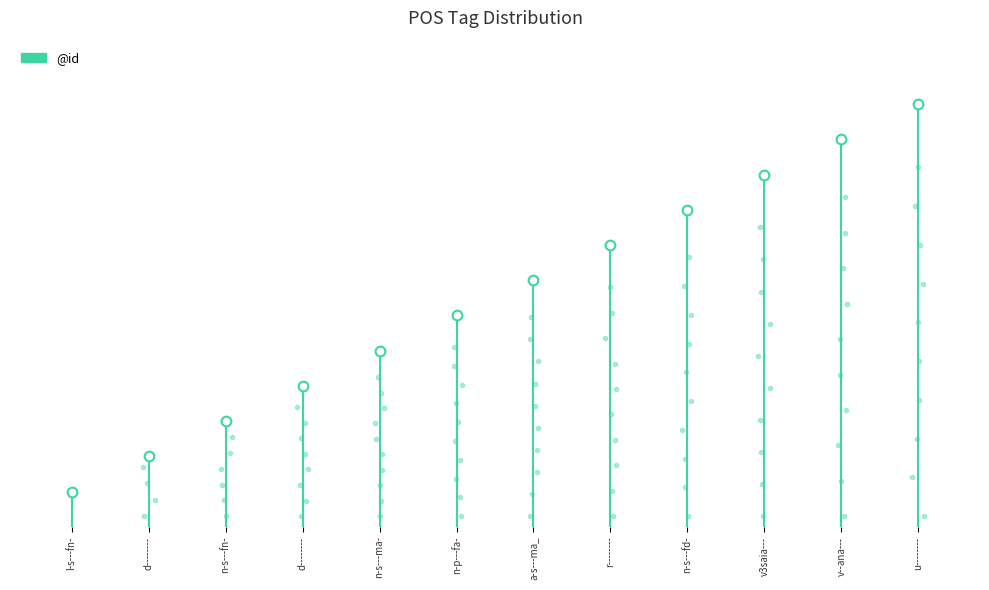

True or false: the data has more than 2 interior local peaks.

False